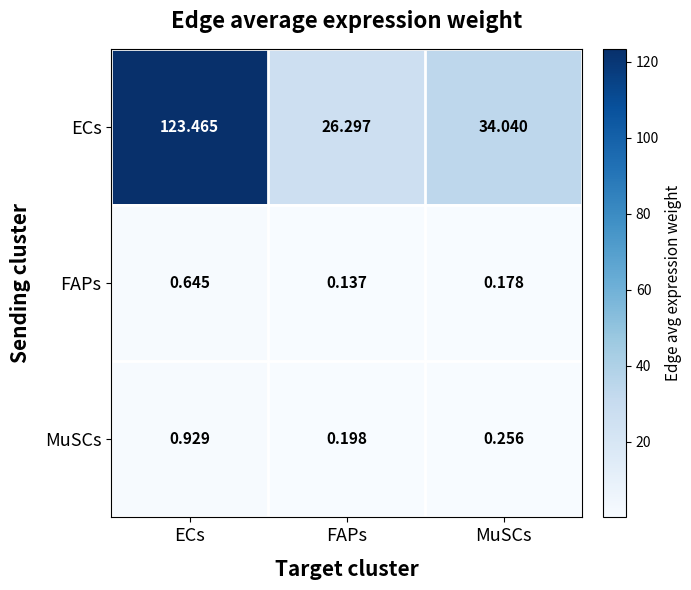

At which label does FAPs reach its peak?

ECs